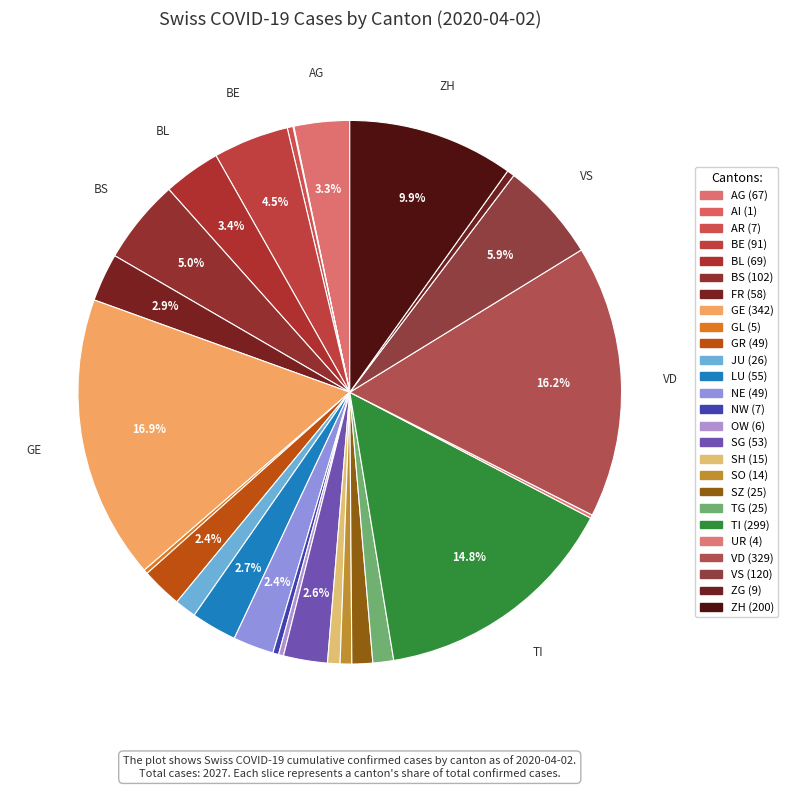

Which category has the biggest portion of the pie?

GE